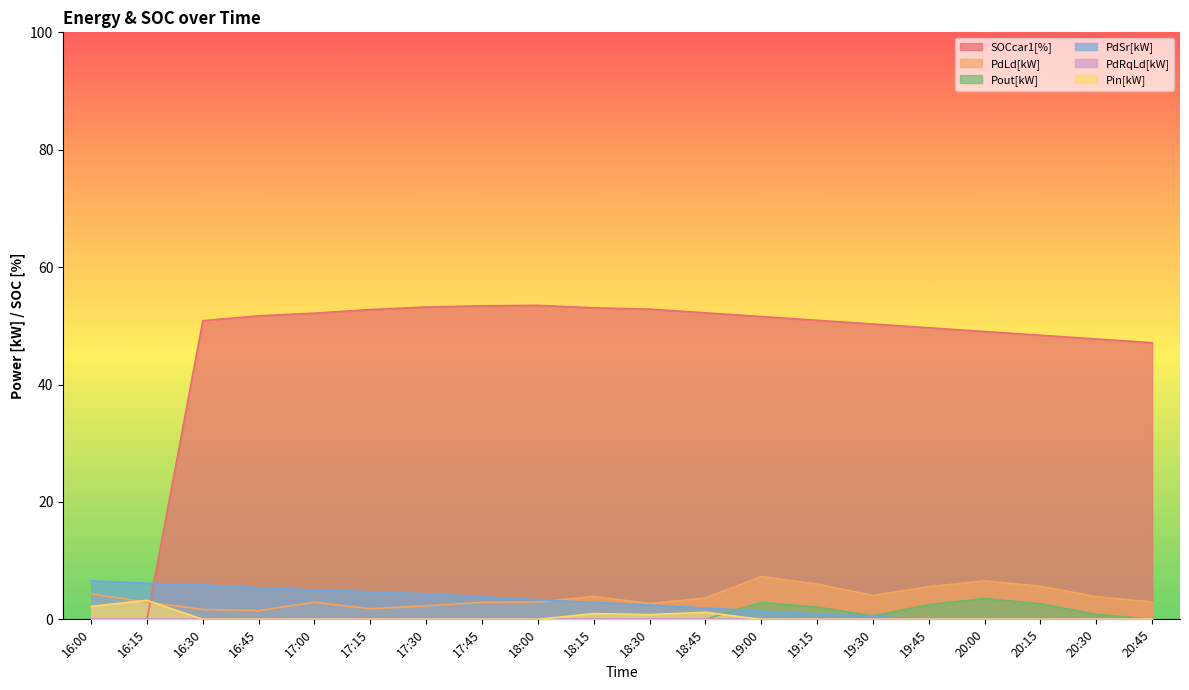

True or false: PdSr[kW] has a value of 1.9 at 18:45.

True